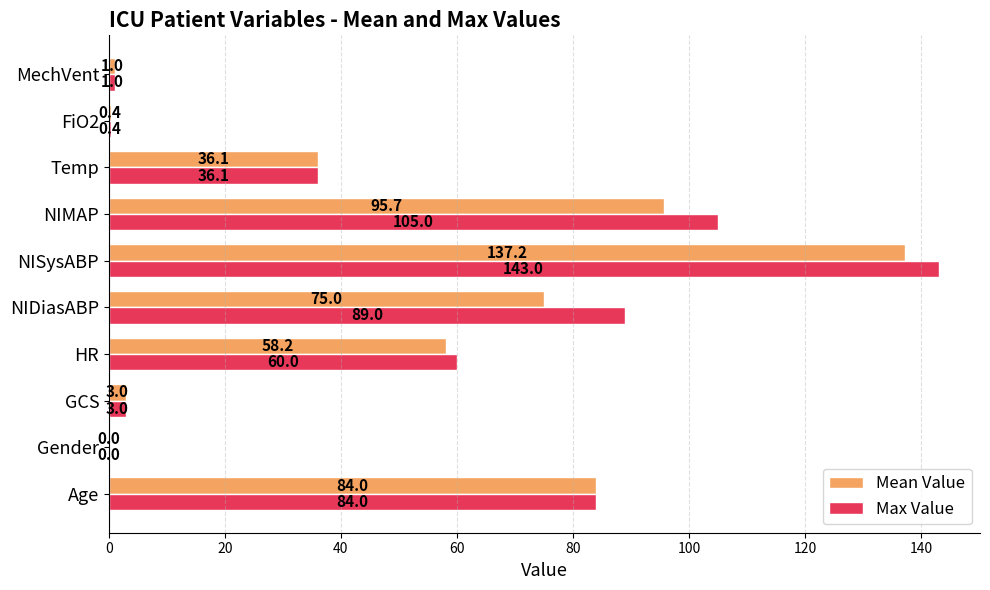

The value of Max Value at HR is 78.0. True or false?

False